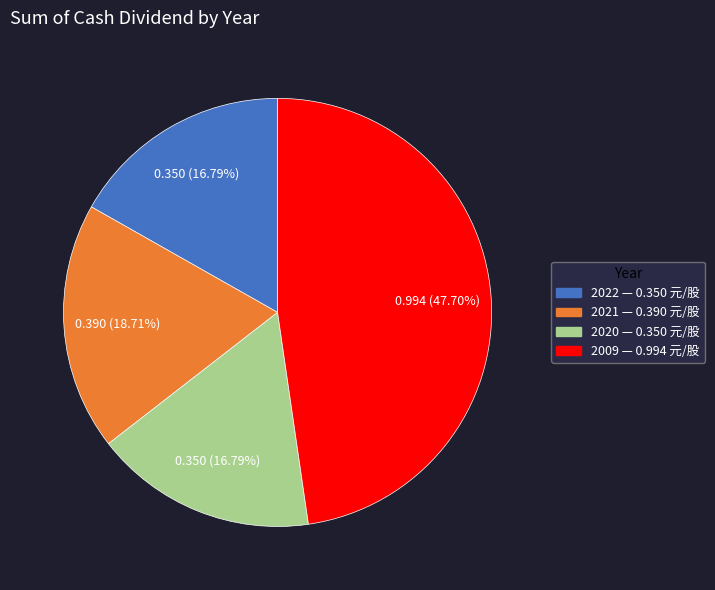

Is there a majority slice in this chart?

No